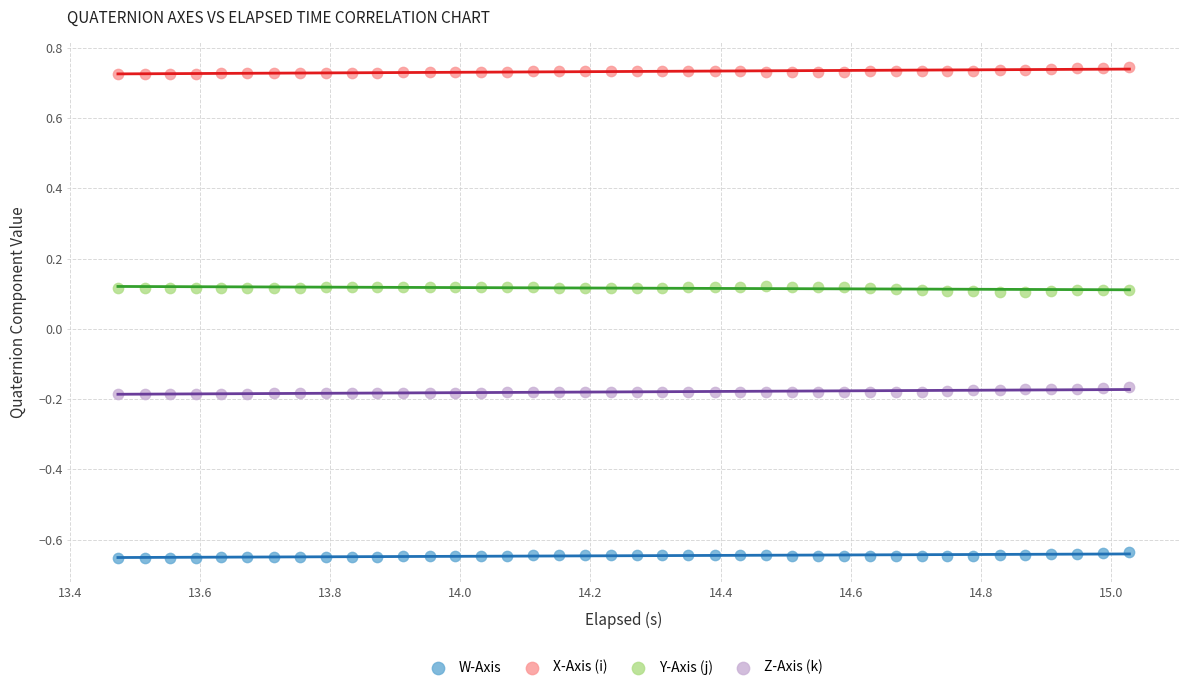

What are all the series names shown in the legend?

W-Axis, X-Axis (i), Y-Axis (j), Z-Axis (k)